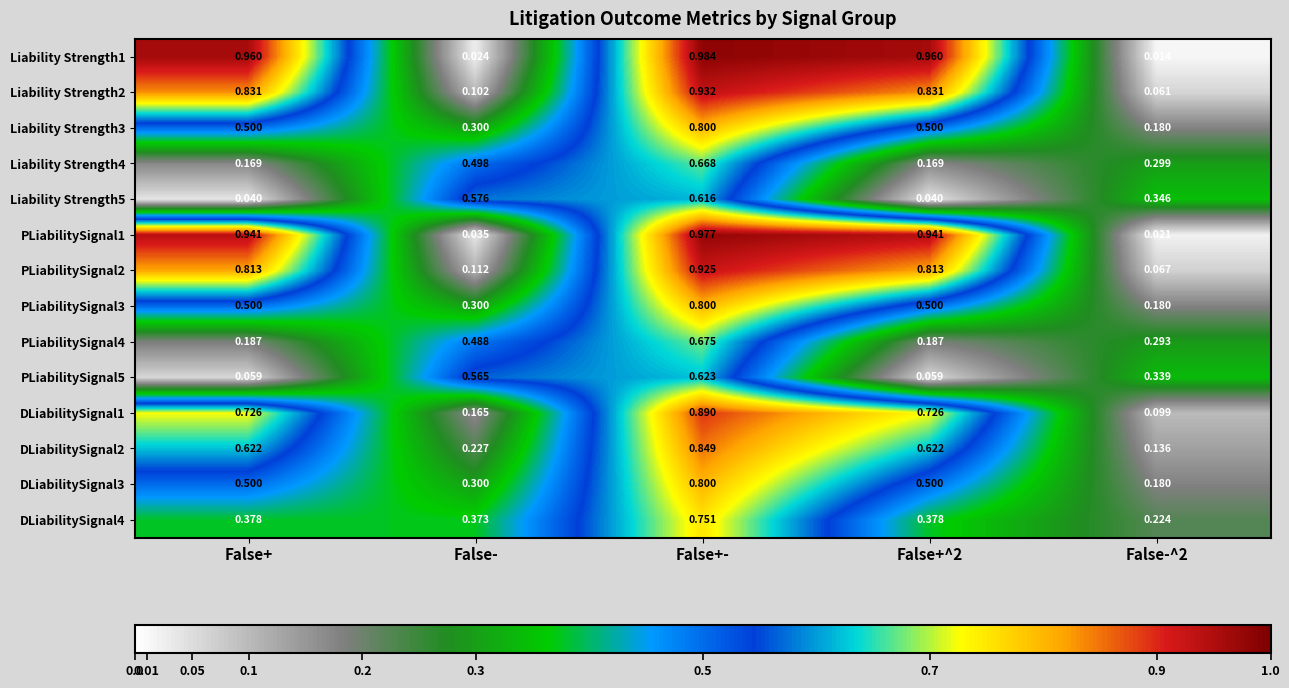

At which category does the chart reach its peak across all series?

False+-